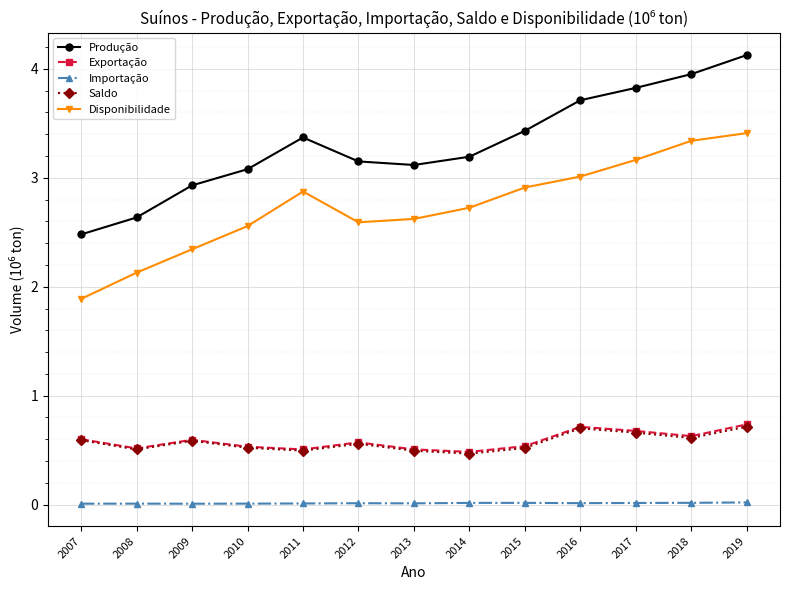

True or false: Importação and Exportação intersect in this chart.

False